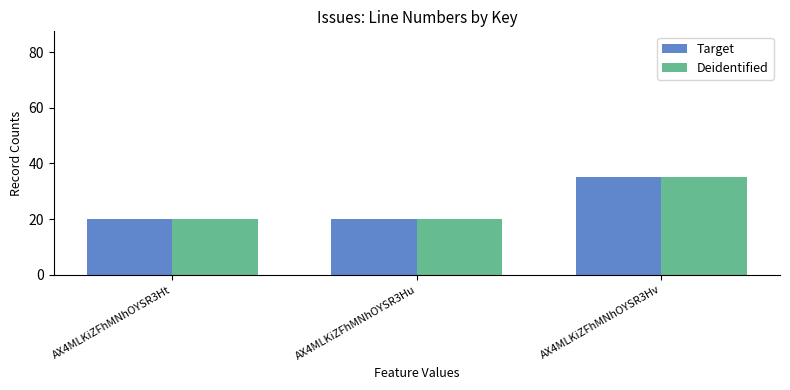

What is the sum of the Deidentified values at AX4MLKiZFhMNhOYSR3Ht and AX4MLKiZFhMNhOYSR3Hv?

55